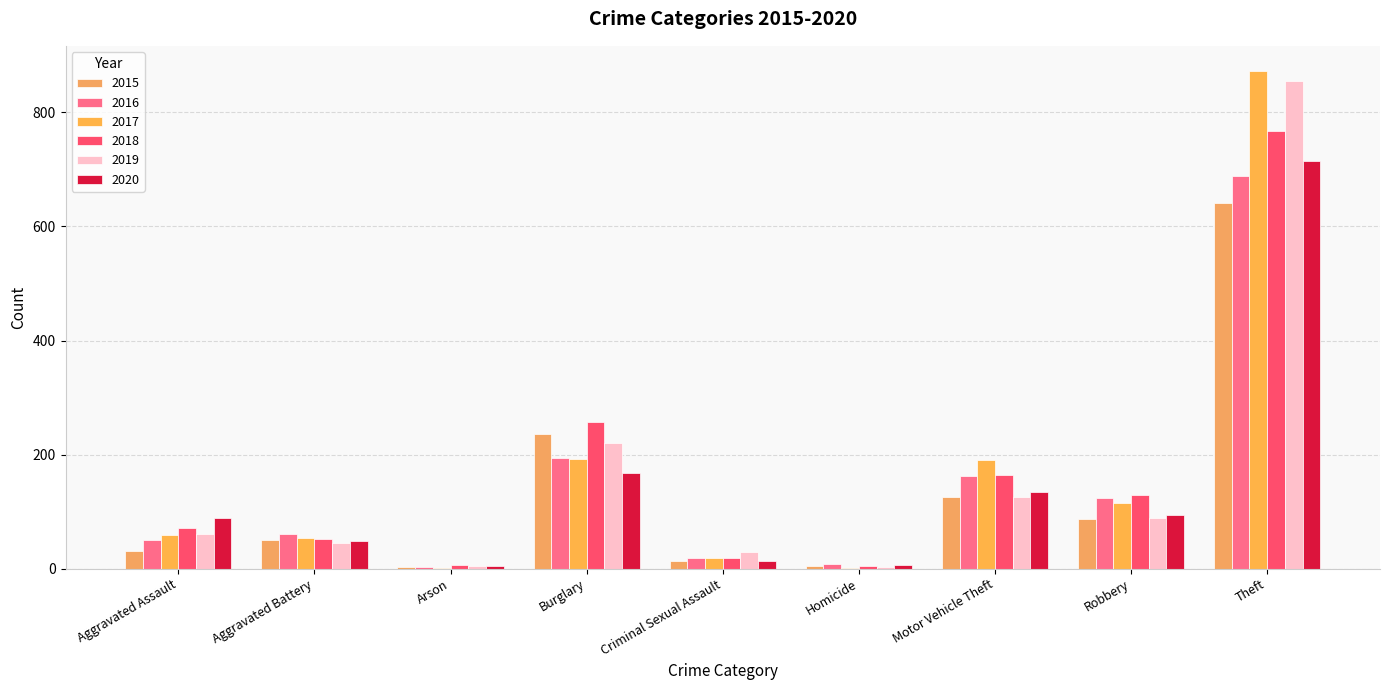

What value does the 2015 series have at Theft, to the nearest 100?

600